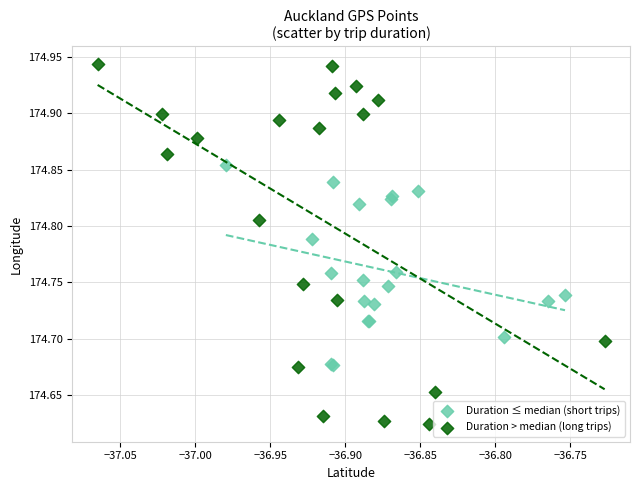

Which series contains the lowest Y value?

Duration > median (long trips)